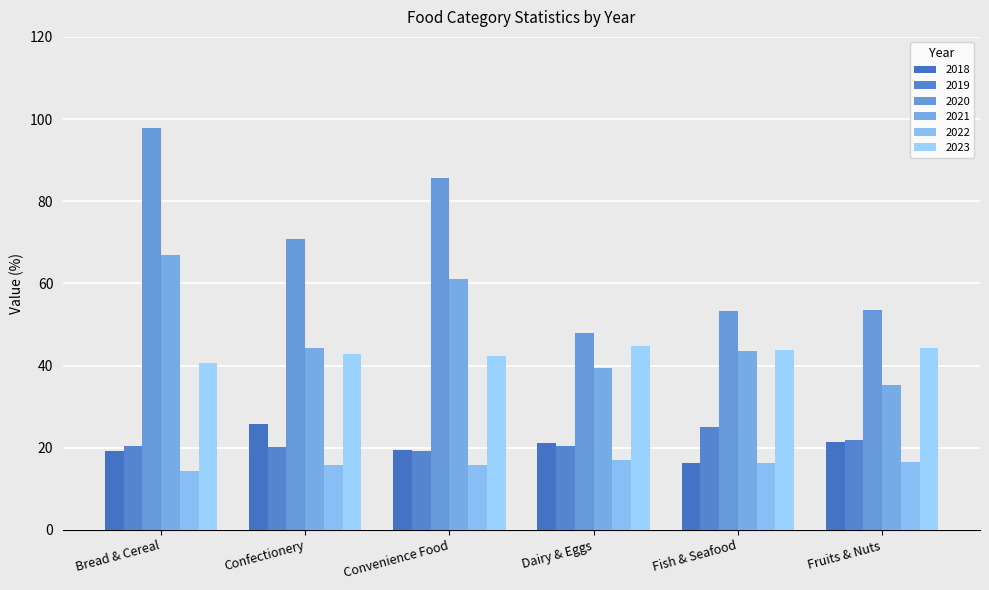

List the series in order of their peak value, highest first.

2020, 2021, 2023, 2018, 2019, 2022